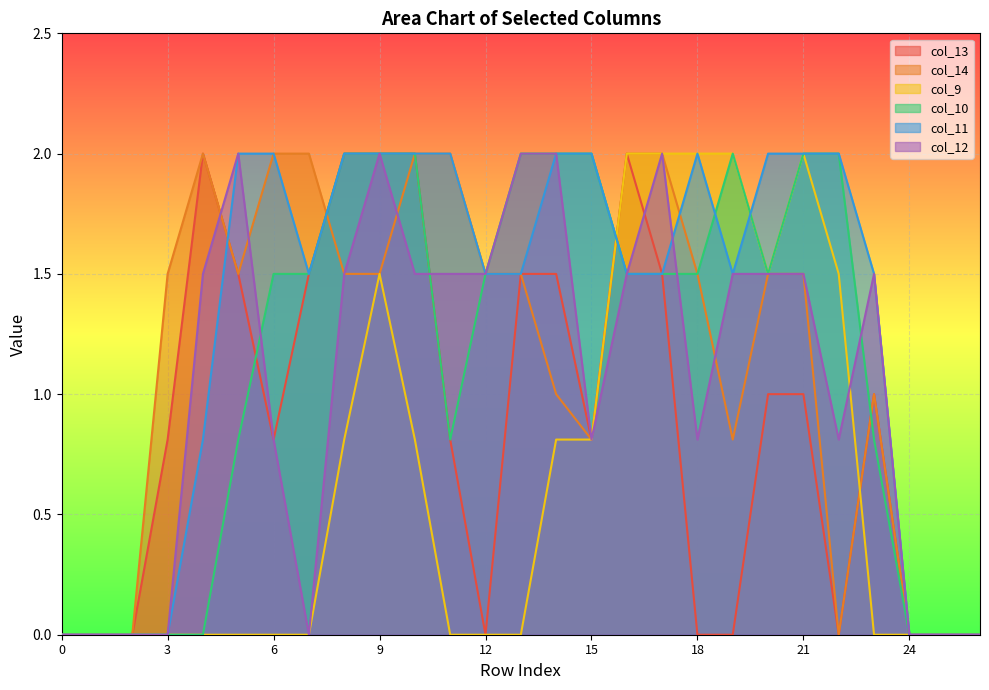

Which series ends up on top after the final intersection of col_12 and col_14?

col_12